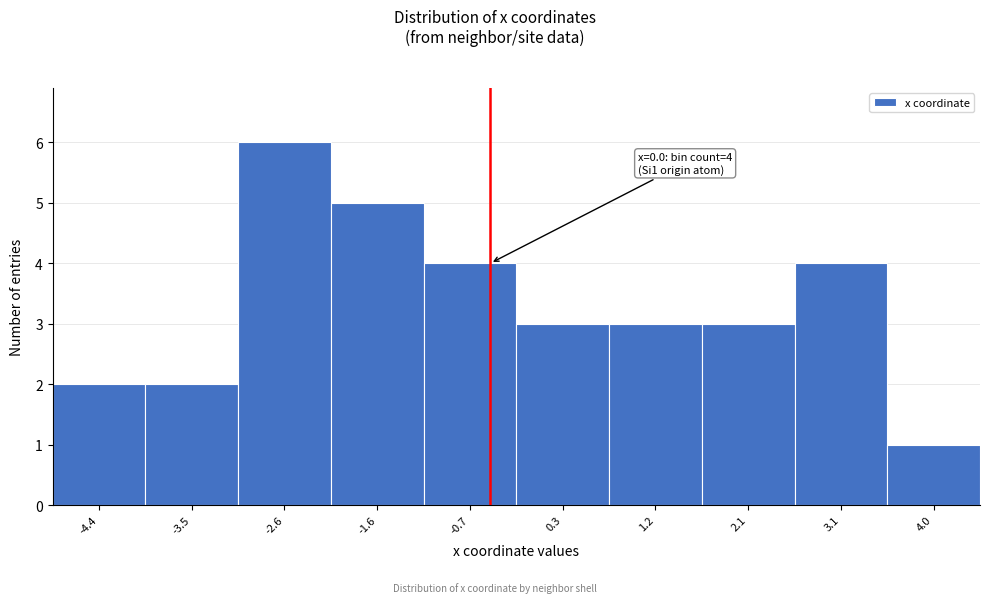

Reading left to right, what are all the values shown in this chart?

2	2	6	5	4	3	3	3	4	1